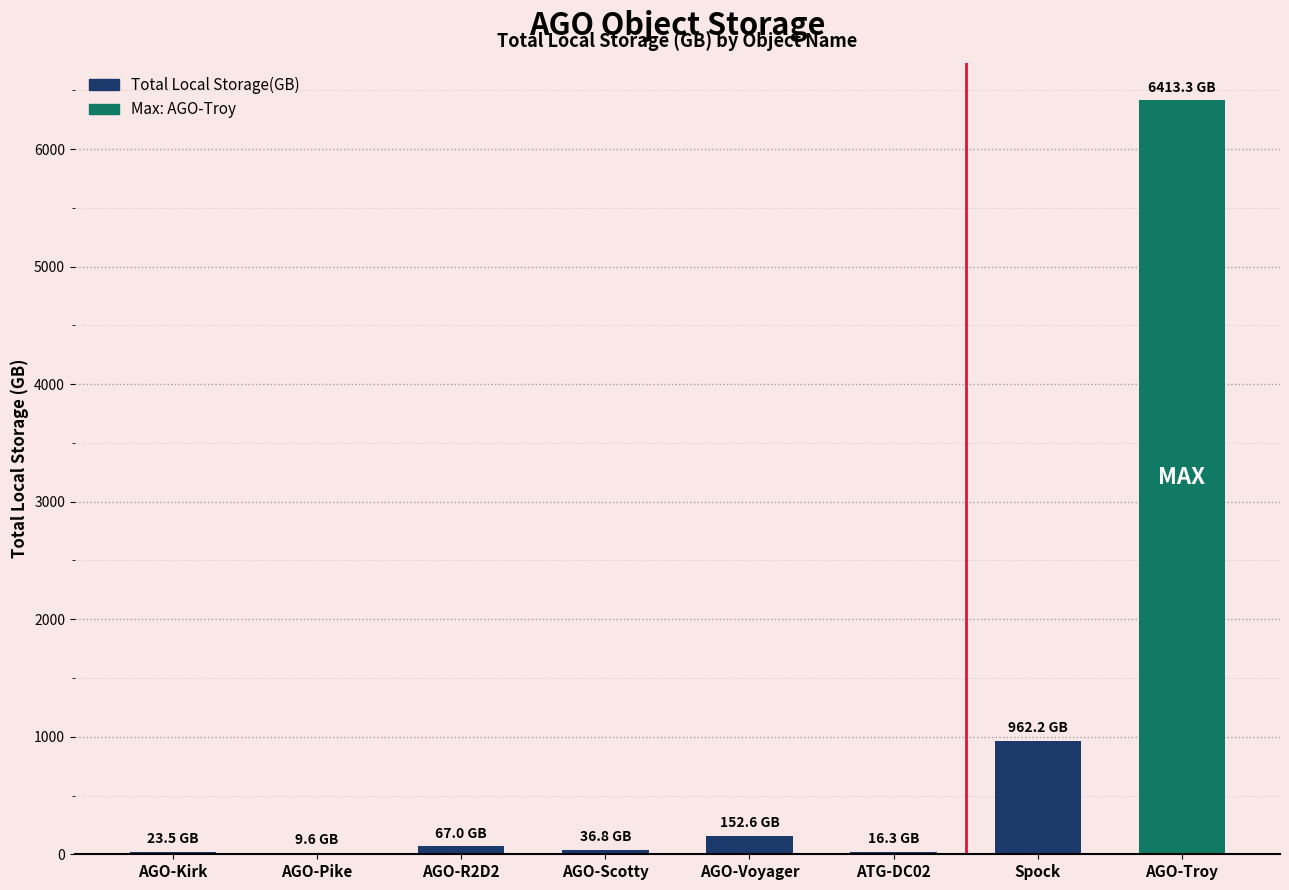

Is it true that the value at AGO-Troy is 6413.3?

True